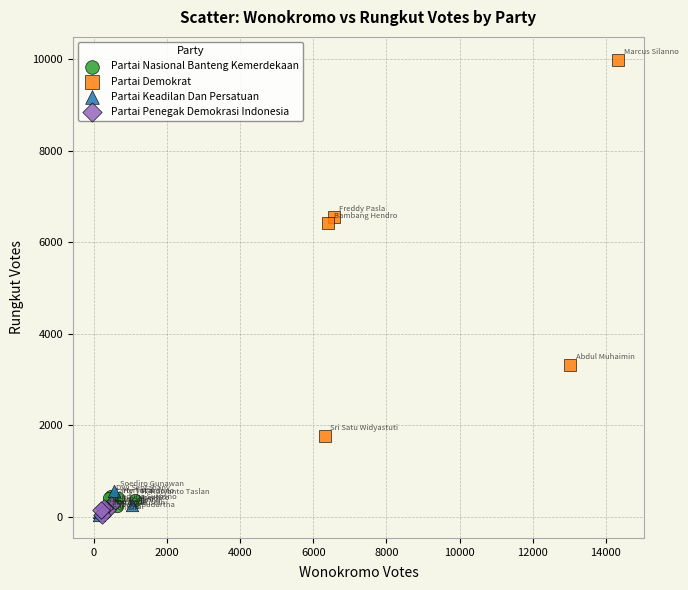

Which series has the widest spread of Y values?

Partai Demokrat